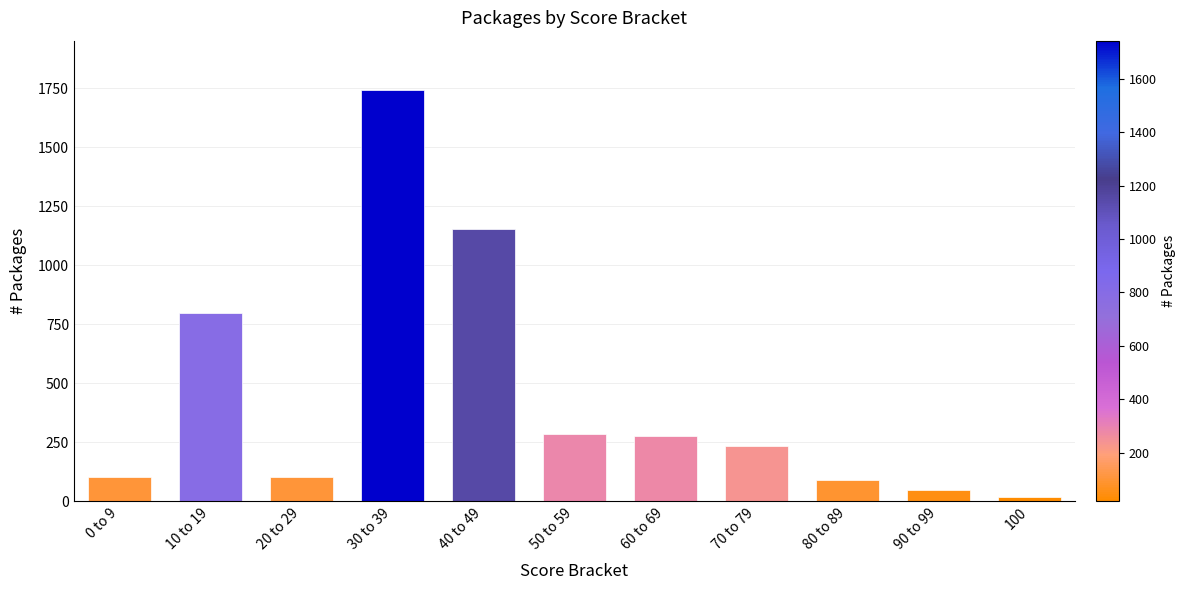

What is the sum of the values at 70 to 79 and 80 to 89?

324